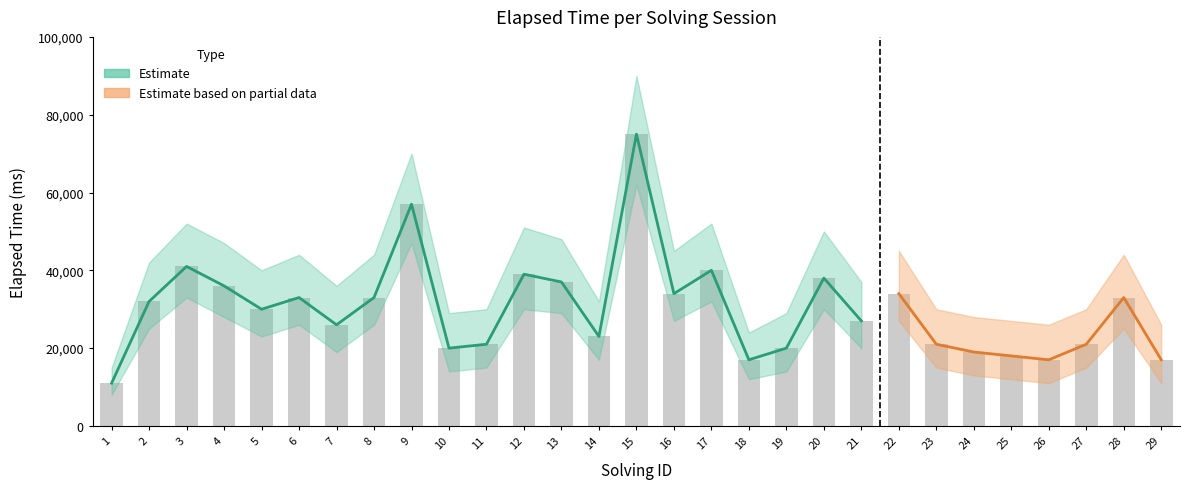

What is the value of the elapsed_lower bar at the 7th from the left?

19000